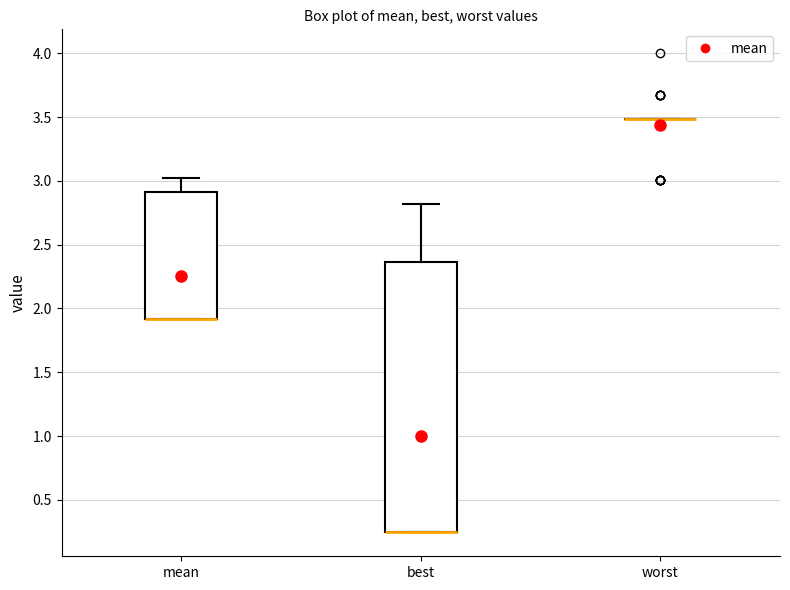

Where does the upper whisker of the box for best end on the y-axis? The values are not printed on the chart, so give them approximately, as read against the axis.

2.80